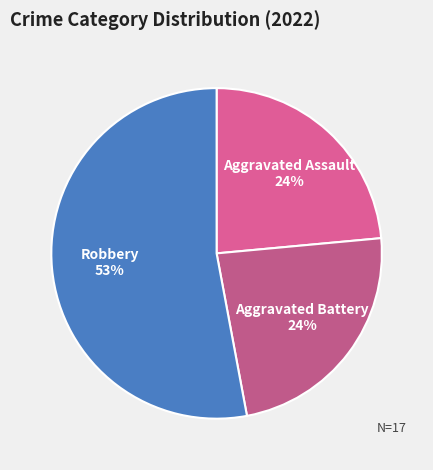

What is the largest slice in the pie chart?

Robbery